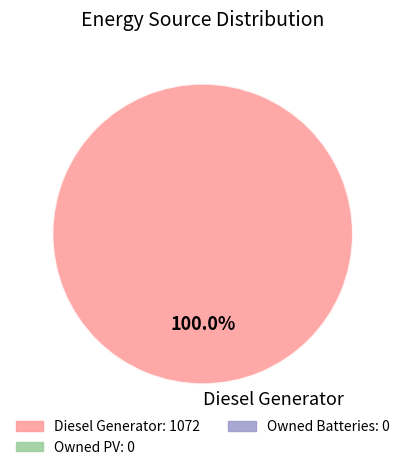

Which slice represents more than half of the pie?

Diesel Generator